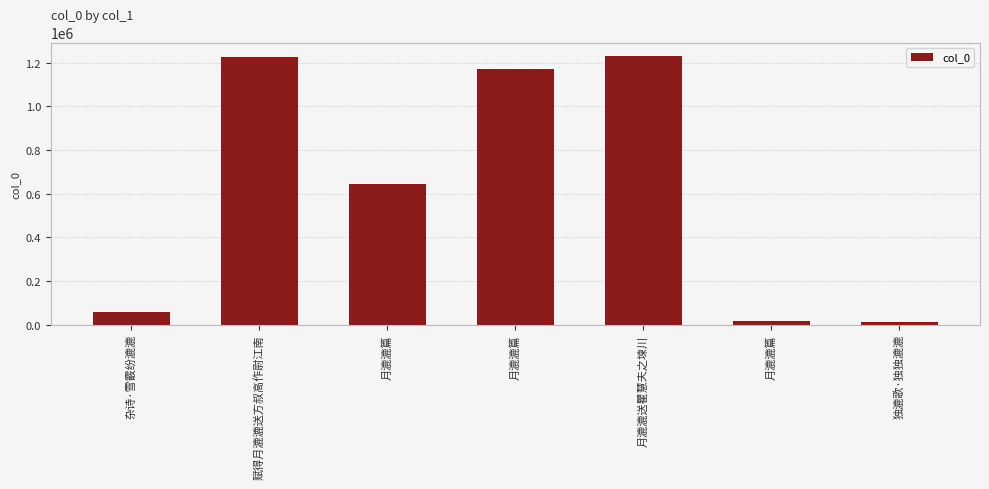

What is the sum of all values?

4356792